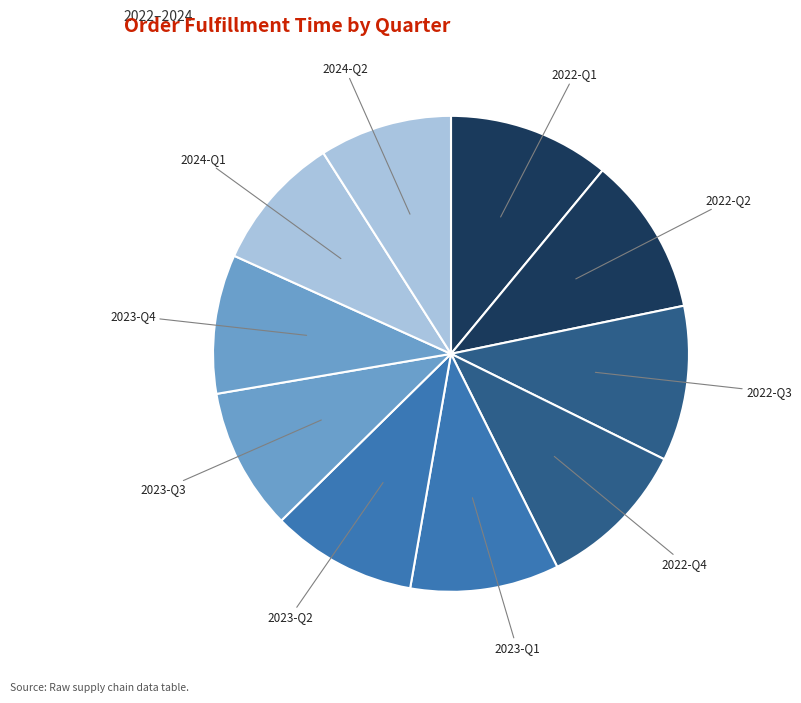

How many slices are in this pie chart?

10